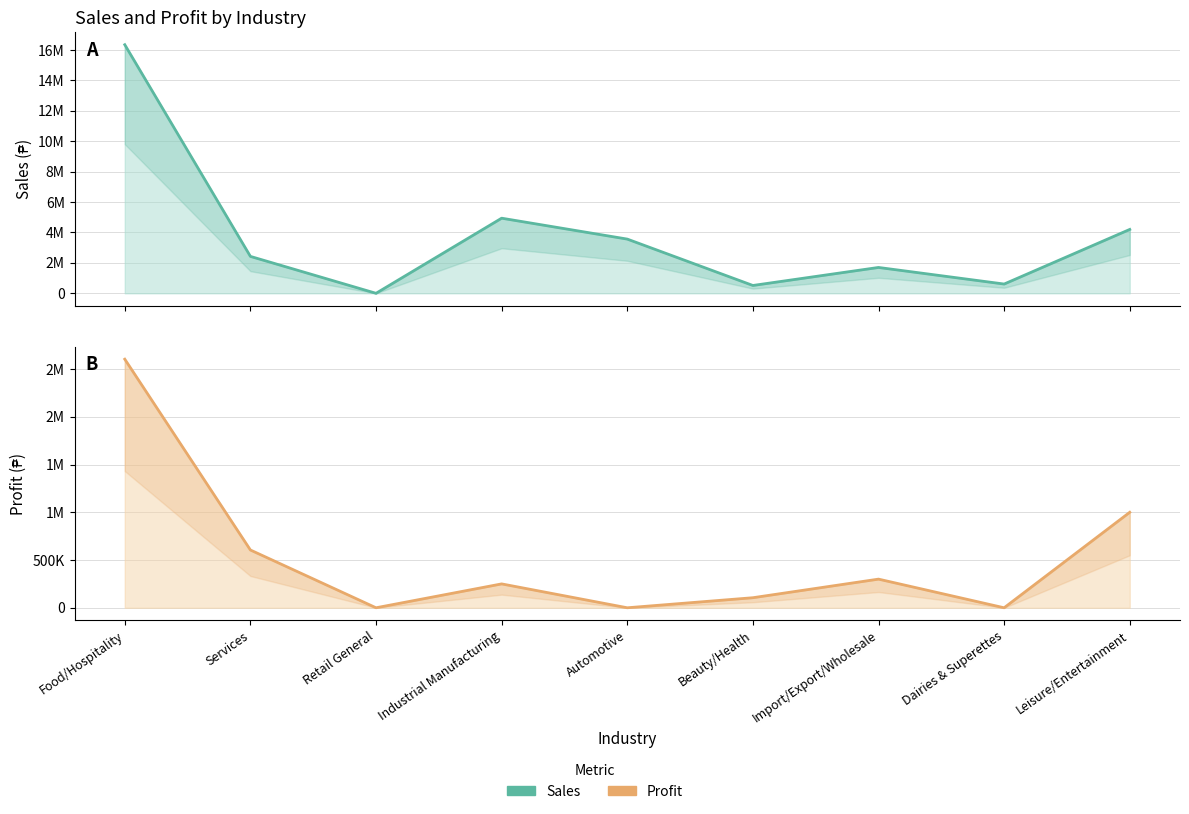

True or false: Profit and Sales intersect in this chart.

False